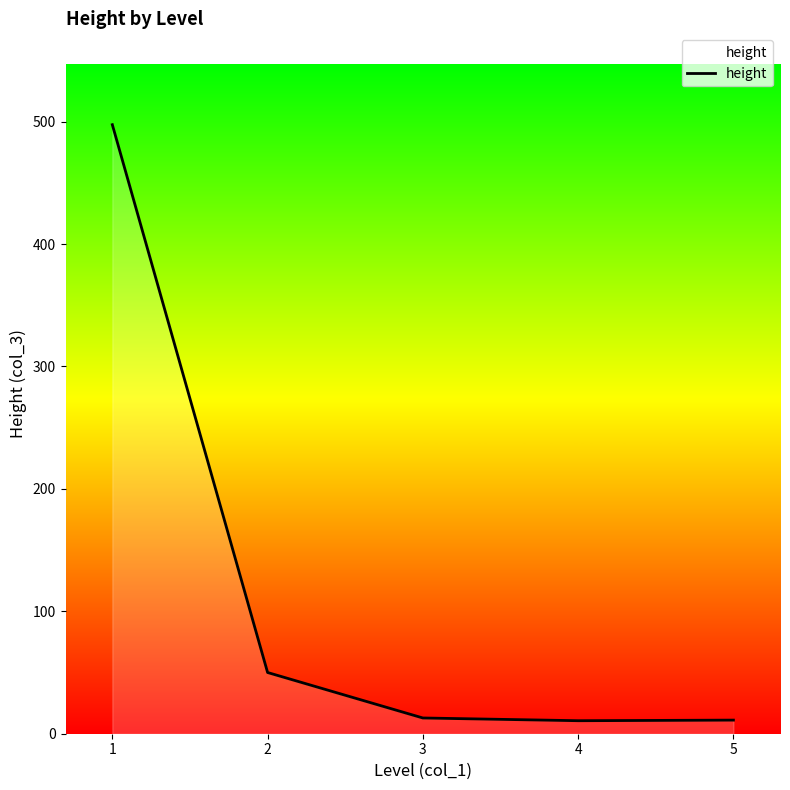

What is the sum of all values?

582.1